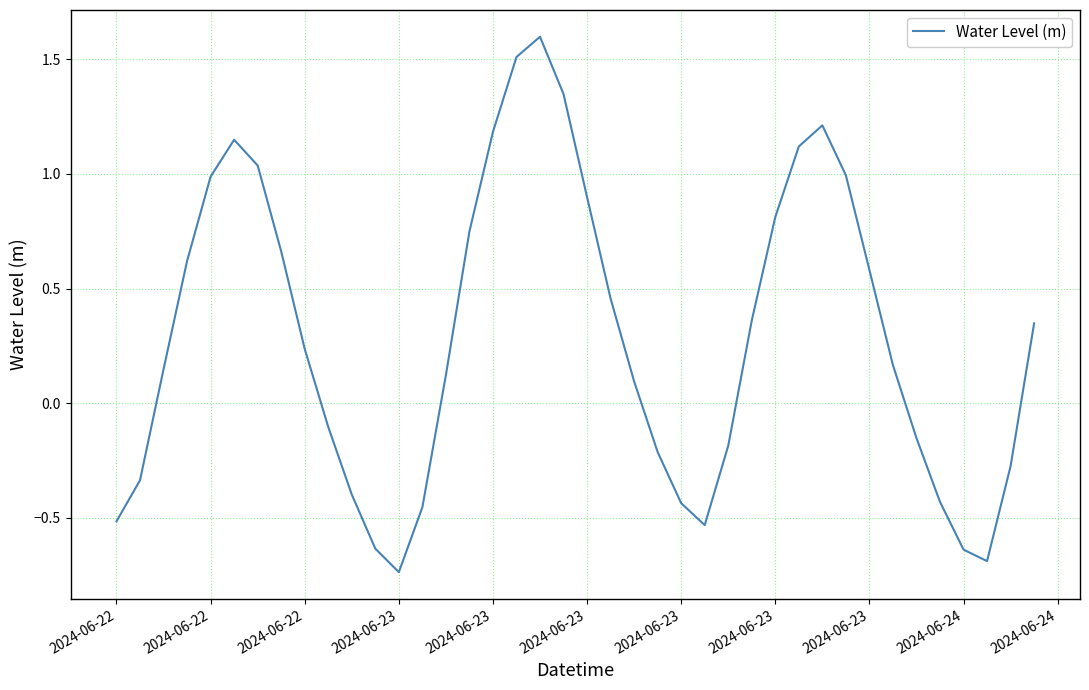

What is the greatest value displayed?

1.6